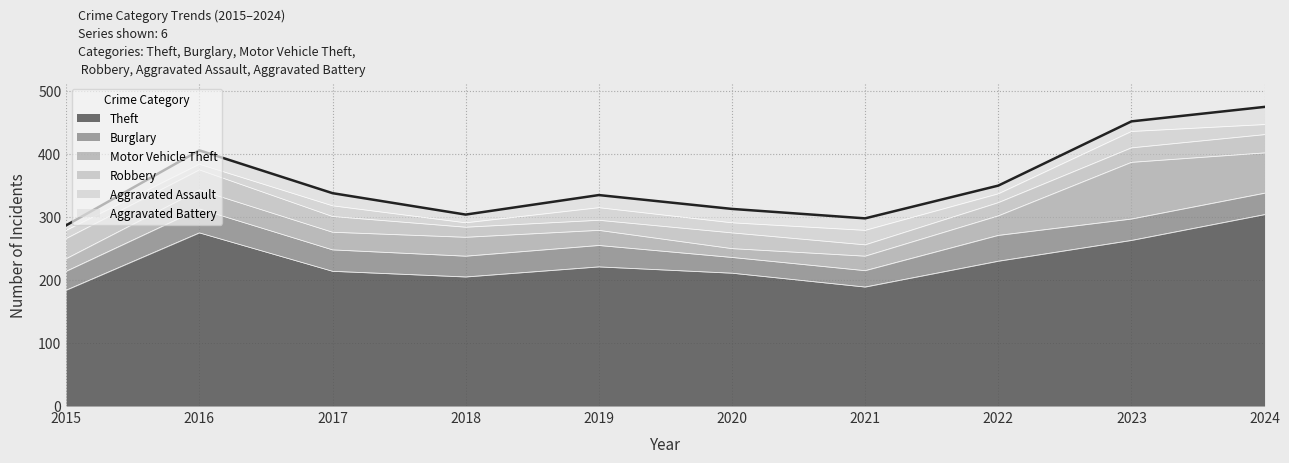

What is the value of the Motor Vehicle Theft point at the 4th from the left?

30